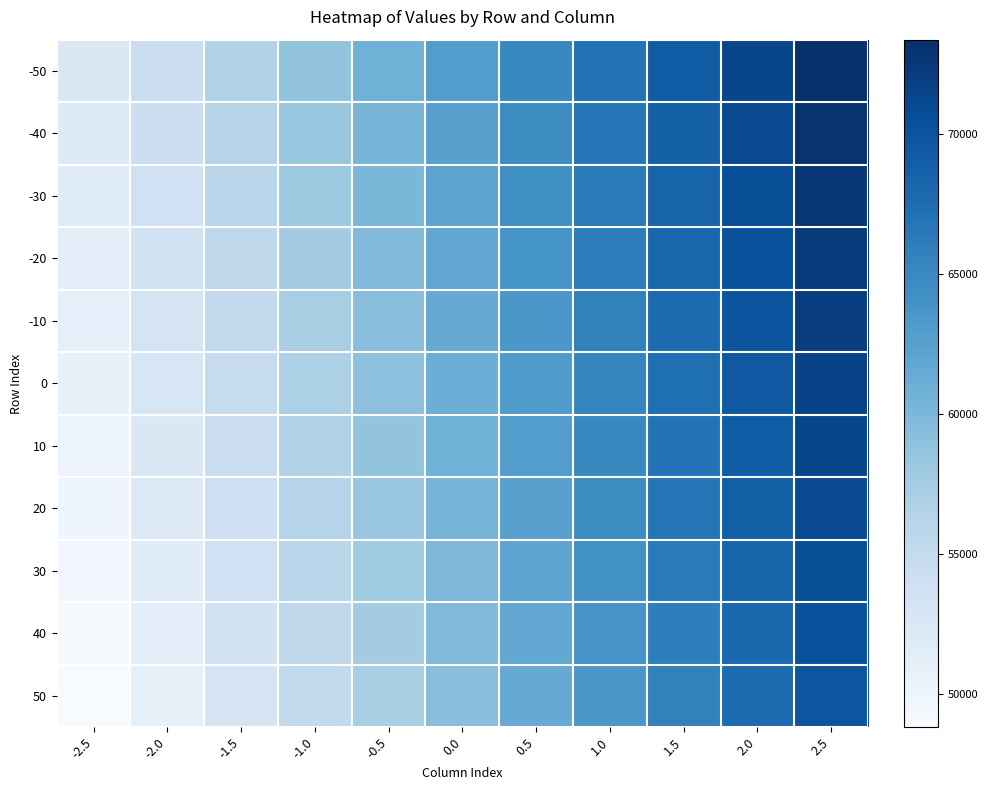

Which has a higher value, 2.5 or -1.0?

2.5